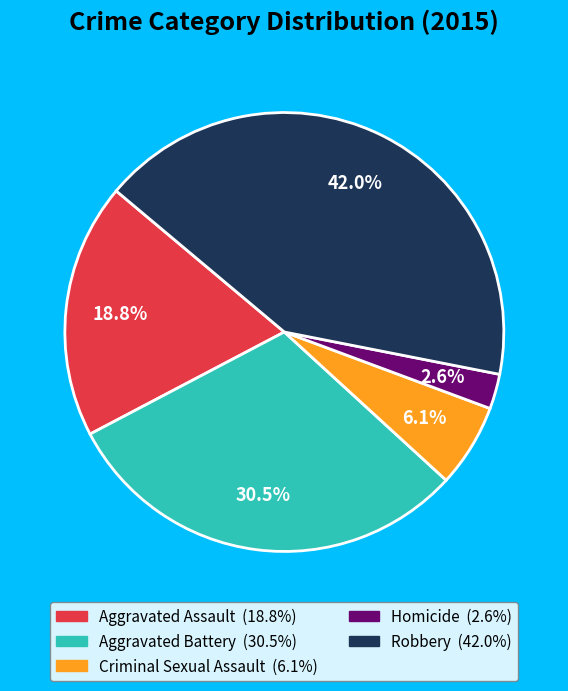

Count the number of slices in the pie.

5